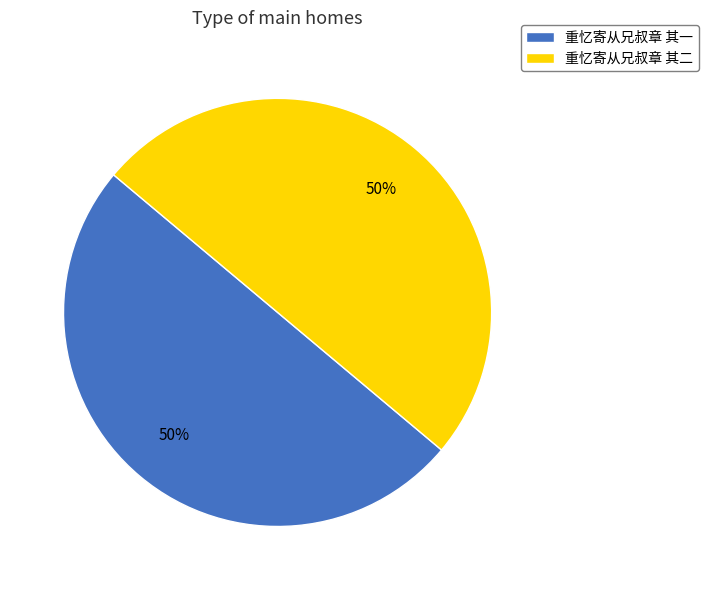

How many segments does this pie chart have?

2